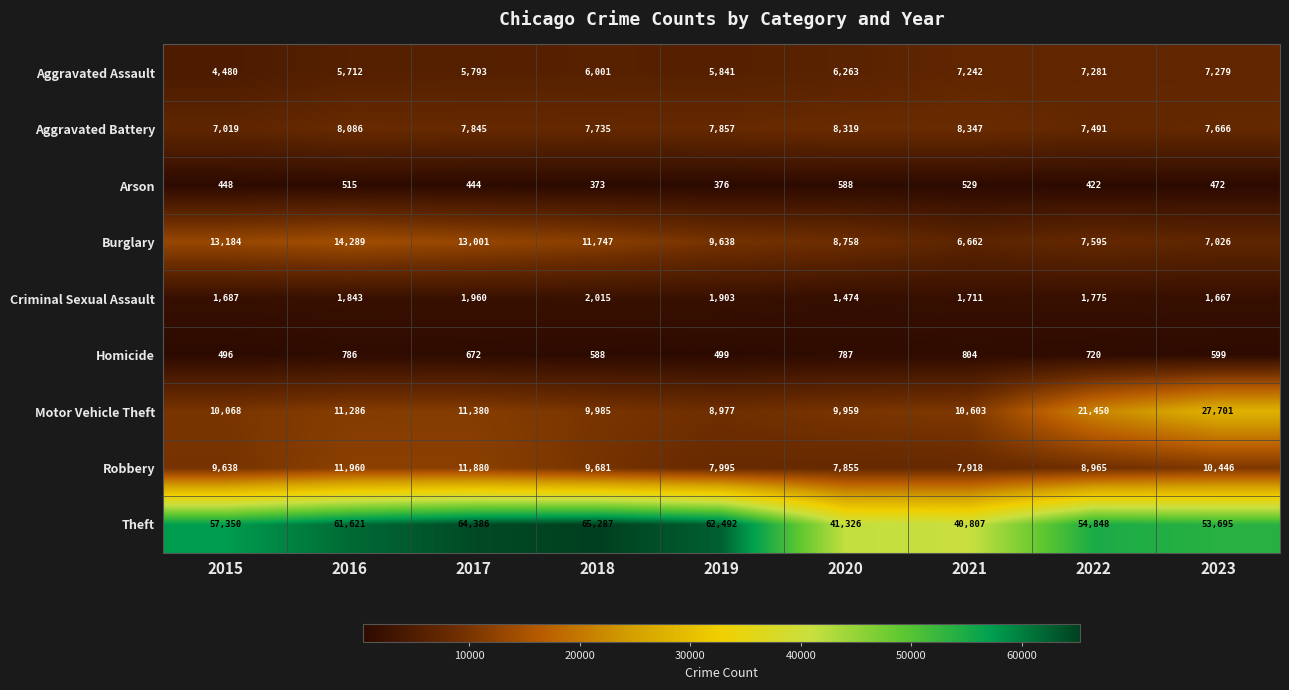

What is the difference between the Robbery values at 2022 and 2016?

2995